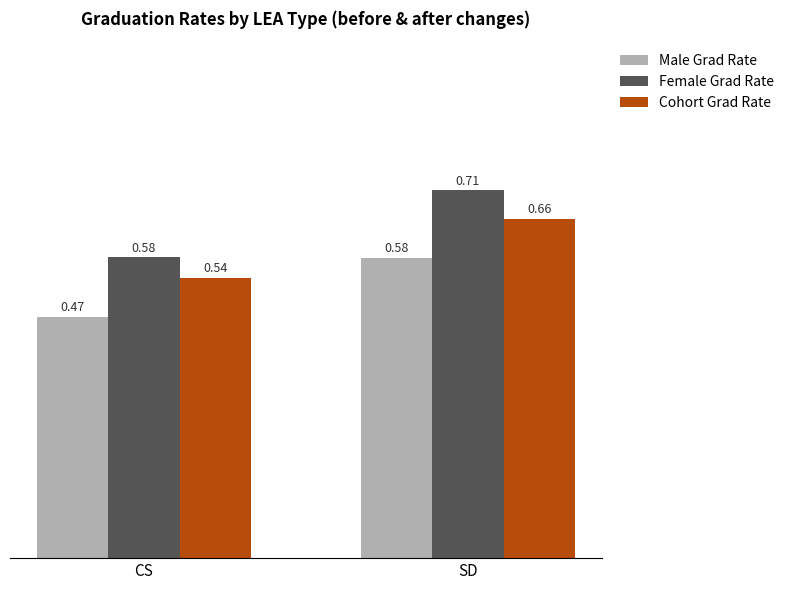

Are the bars grouped side by side (vs. stacked)?

Yes